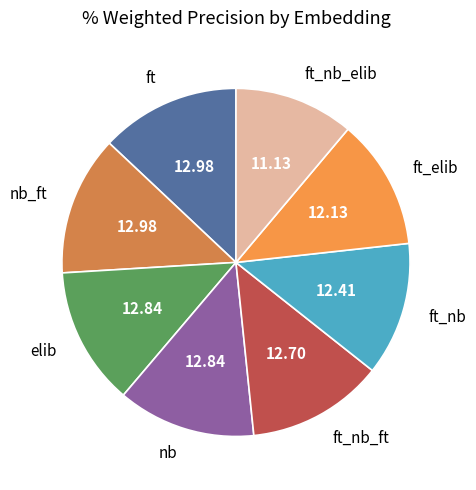

How many segments does this pie chart have?

8